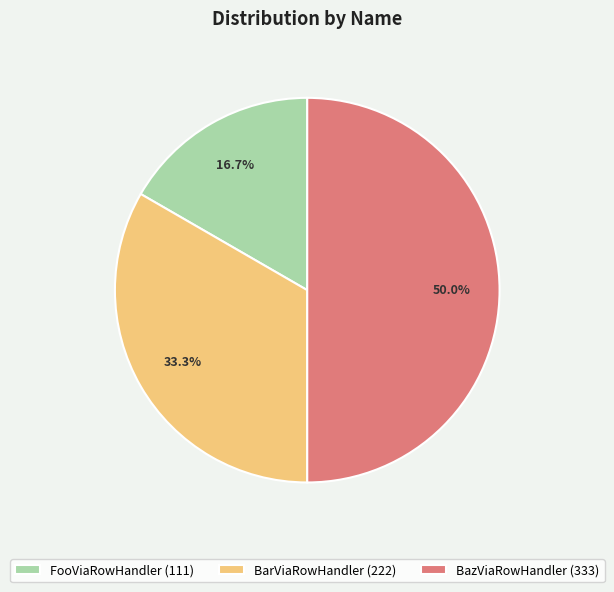

Does BarViaRowHandler (222) represent more than half of the total?

No